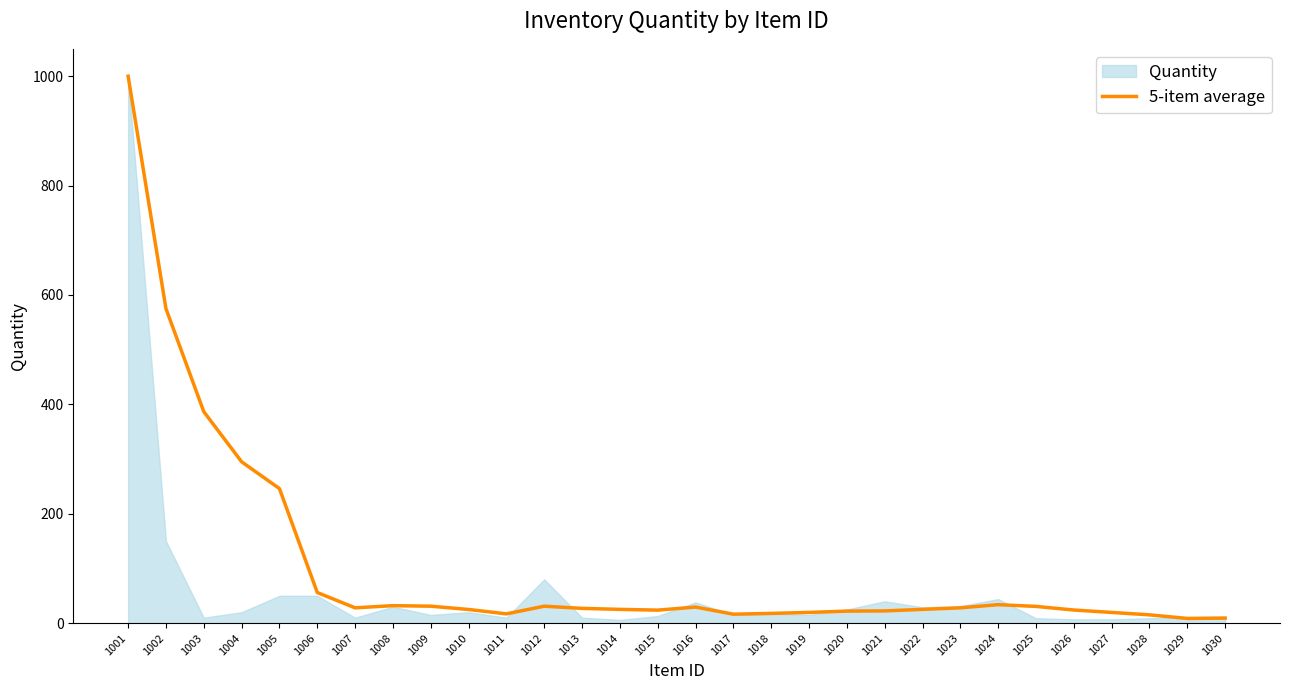

Which label corresponds to the largest value in the chart?

1001